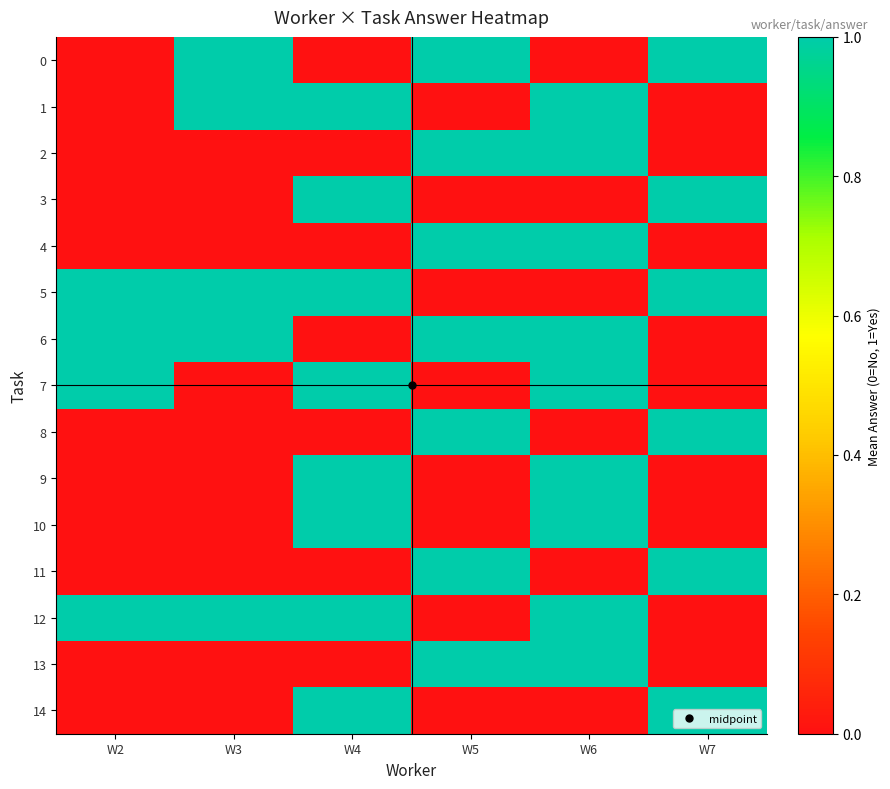

Reading left to right, transcribe all the data shown in this chart.

0: W2=0	W3=1	W4=0	W5=1	W6=0	W7=1
1: W2=0	W3=1	W4=1	W5=0	W6=1	W7=0
2: W2=0	W3=0	W4=0	W5=1	W6=1	W7=0
3: W2=0	W3=0	W4=1	W5=0	W6=0	W7=1
4: W2=0	W3=0	W4=0	W5=1	W6=1	W7=0
5: W2=1	W3=1	W4=1	W5=0	W6=0	W7=1
6: W2=1	W3=1	W4=0	W5=1	W6=1	W7=0
7: W2=1	W3=0	W4=1	W5=0	W6=1	W7=0
8: W2=0	W3=0	W4=0	W5=1	W6=0	W7=1
9: W2=0	W3=0	W4=1	W5=0	W6=1	W7=0
10: W2=0	W3=0	W4=1	W5=0	W6=1	W7=0
11: W2=0	W3=0	W4=0	W5=1	W6=0	W7=1
12: W2=1	W3=1	W4=1	W5=0	W6=1	W7=0
13: W2=0	W3=0	W4=0	W5=1	W6=1	W7=0
14: W2=0	W3=0	W4=1	W5=0	W6=0	W7=1